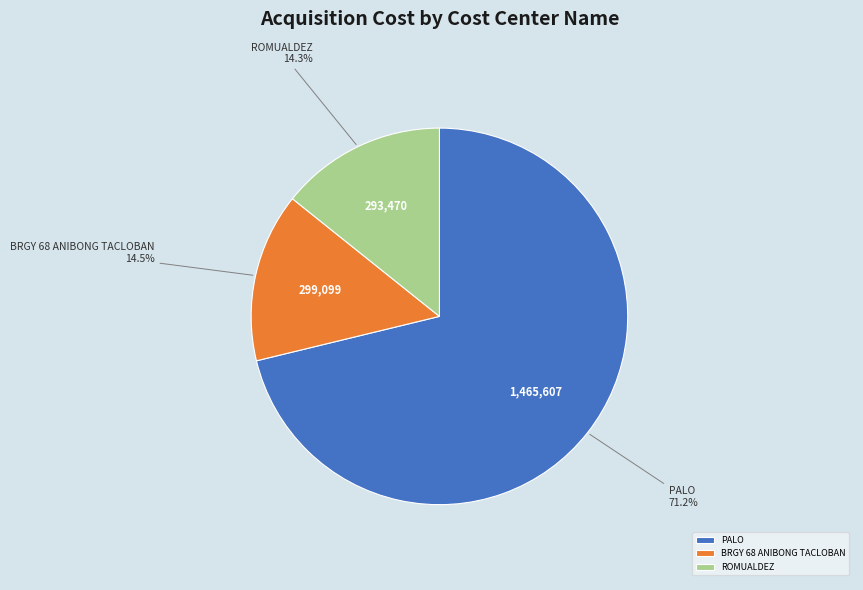

How many segments does this pie chart have?

3